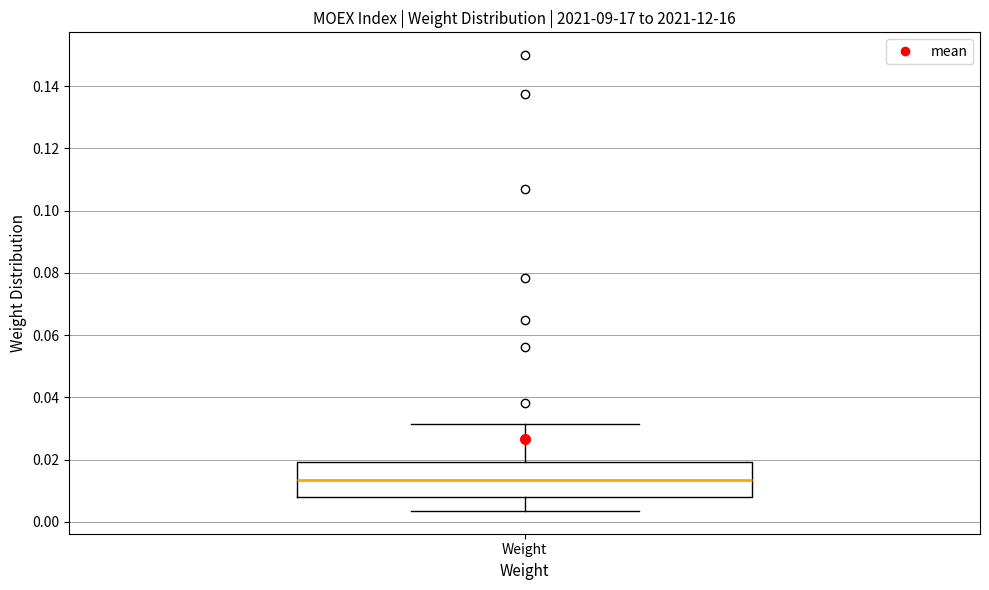

Where does the median line of the box for Weight sit on the y-axis? The values are not printed on the chart, so give them approximately, as read against the axis.

0.014